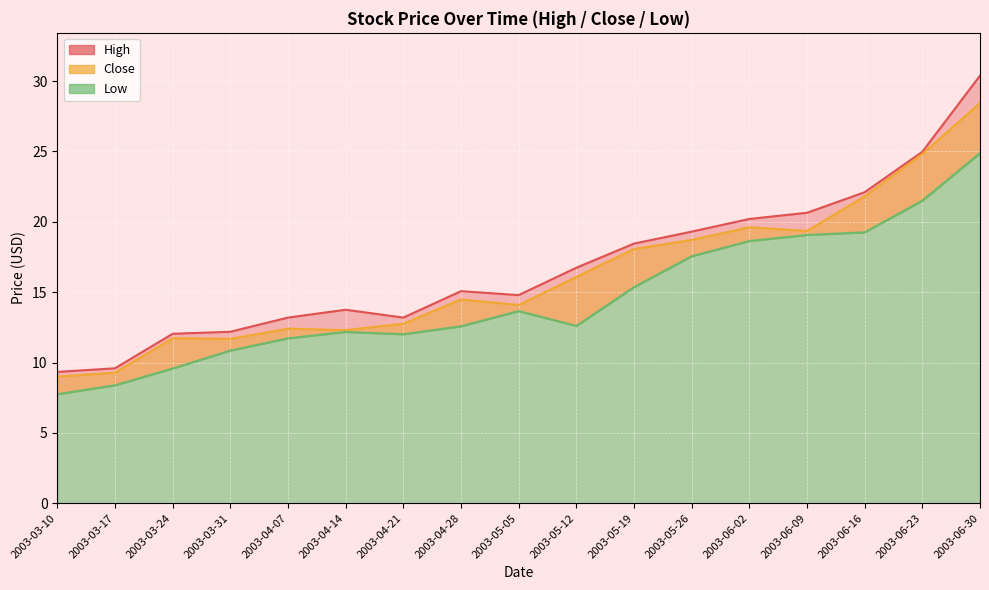

Which category has the lowest value in the Low series?

2003-03-10